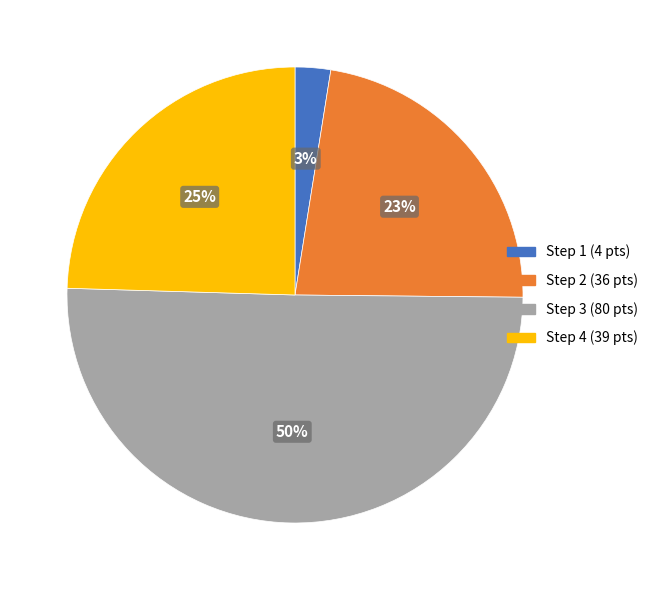

Which slice represents more than half of the pie?

Step 3